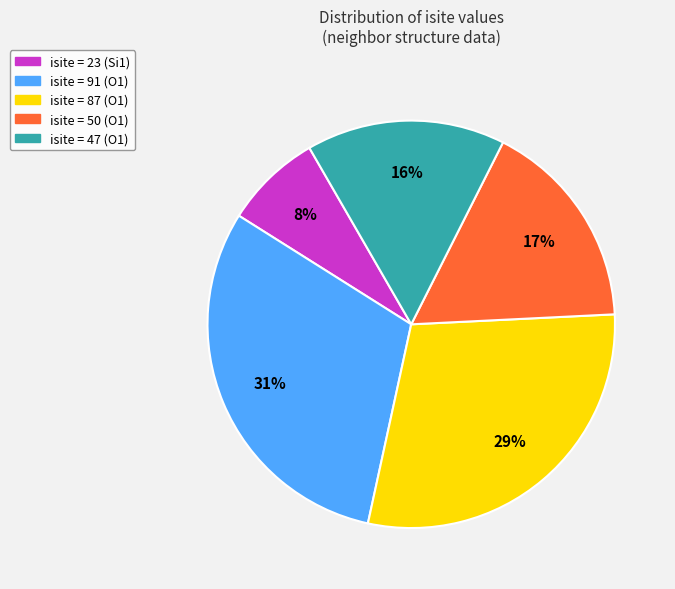

Count the number of slices in the pie.

5